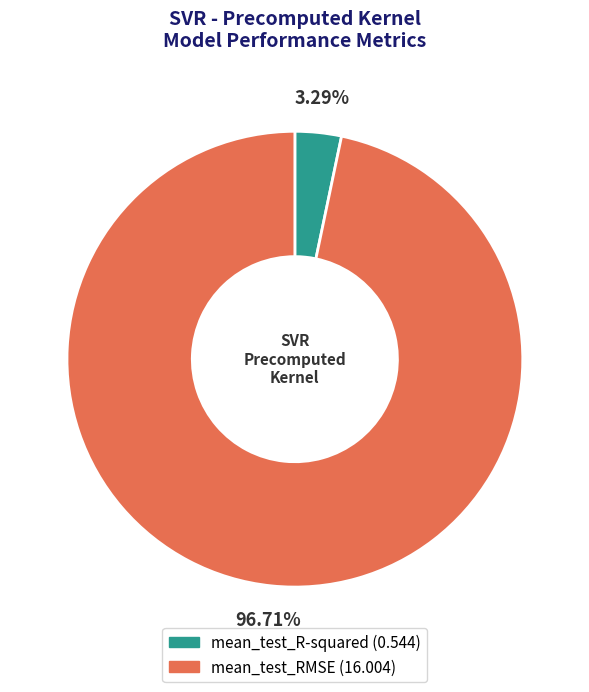

What percentage is the mean_test_R-squared slice, to the nearest percent?

3%